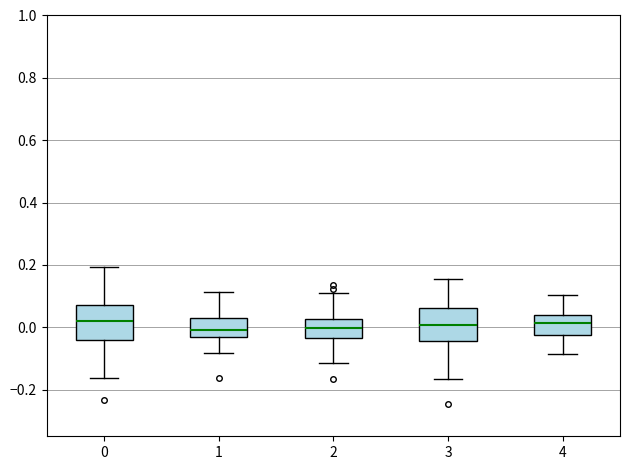

Reading left to right, transcribe this box plot: for each box, give where its median line is, the range the box spans, and where its two whiskers end, as read against the y-axis. The values are not printed on the chart, so give them approximately, as read against the axis.

0: median 0.02, box -0.04 to 0.06, whiskers -0.16 to 0.20
1: median 0.00, box -0.04 to 0.04, whiskers -0.08 to 0.12
2: median 0.00, box -0.04 to 0.02, whiskers -0.12 to 0.10
3: median 0.00, box -0.04 to 0.06, whiskers -0.16 to 0.16
4: median 0.02, box -0.02 to 0.04, whiskers -0.08 to 0.10